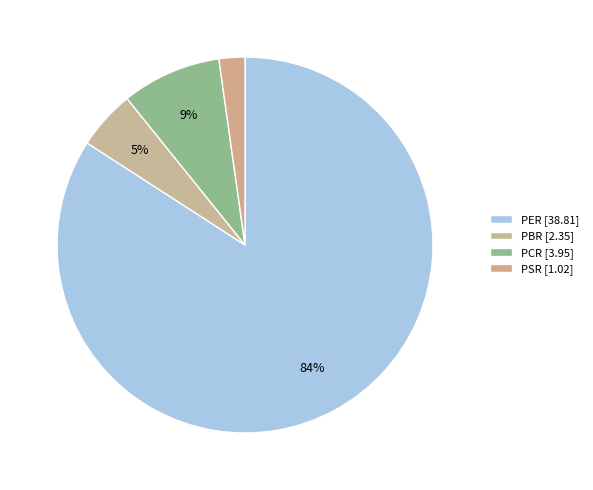

Which slice is the largest?

PER